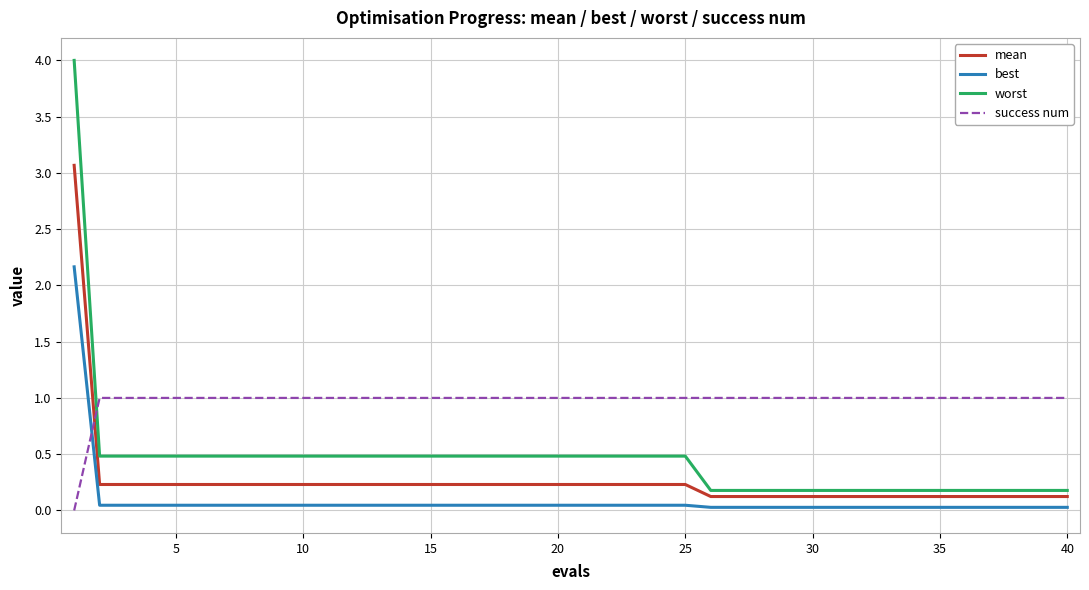

Which series has the largest total across all categories?

success num